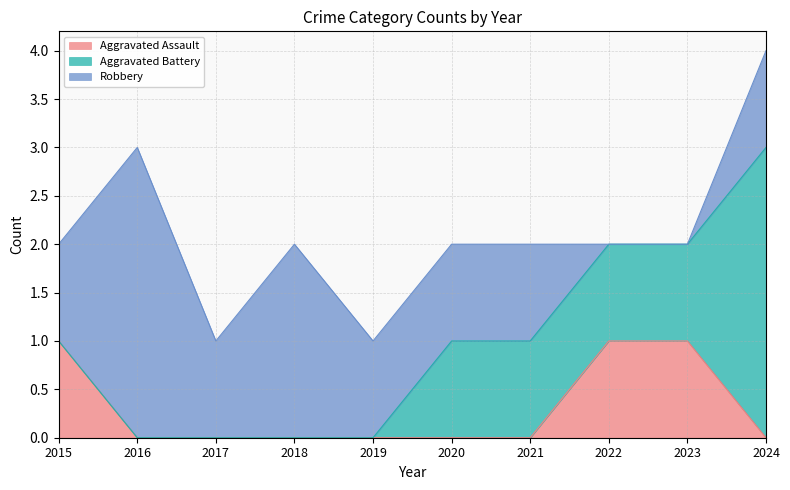

How many values in the Aggravated Assault series exceed 0?

3